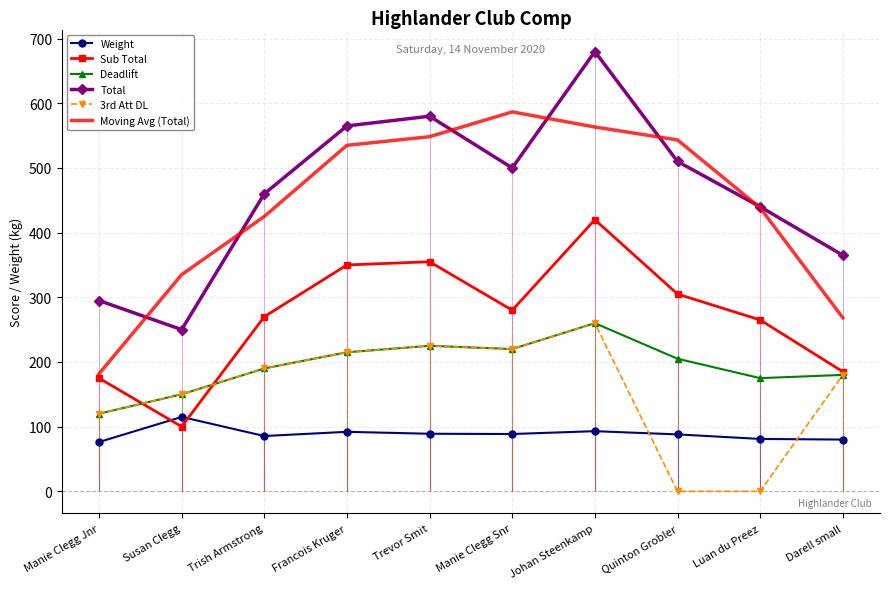

How many interior local valleys does the Weight series have?

2